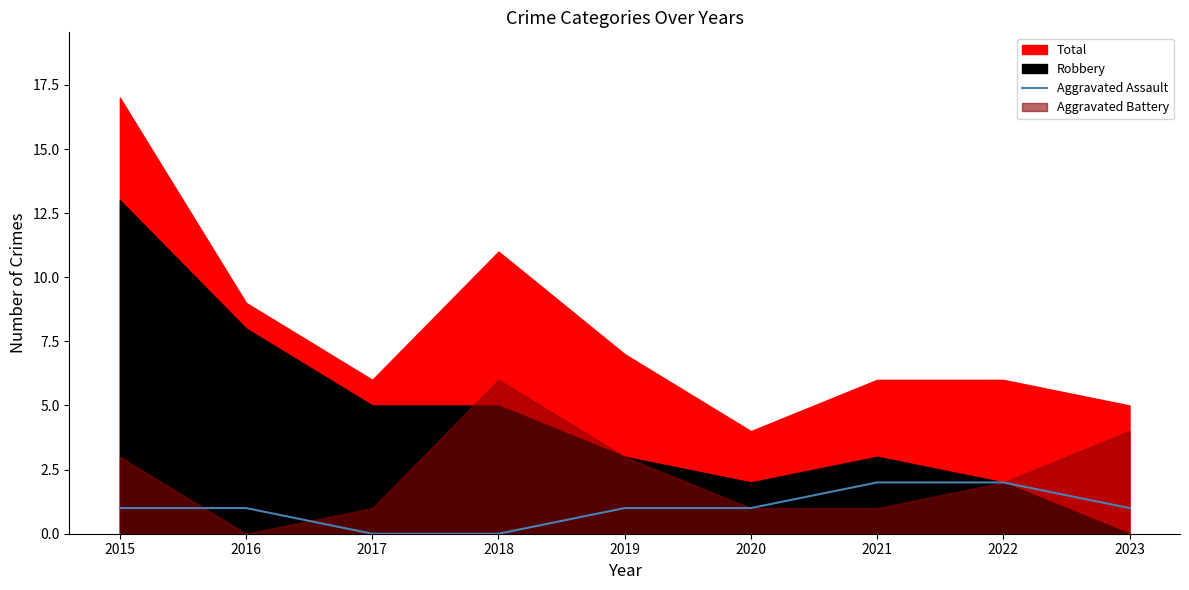

Does the chart display data point markers on the line(s)?

No